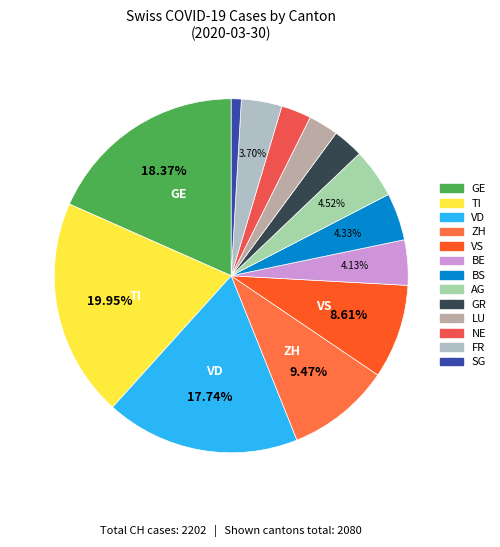

How many slices are in this pie chart?

13